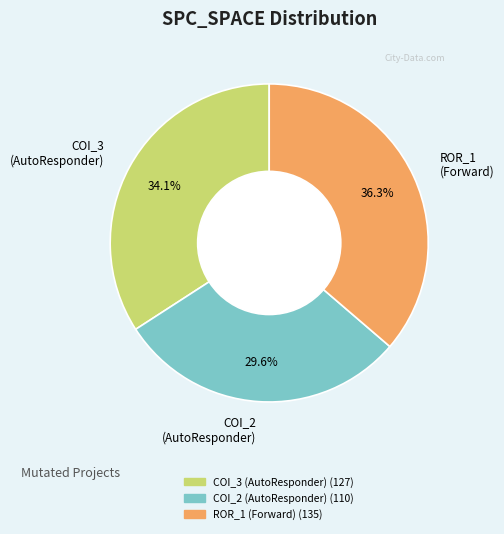

Count the number of slices in the pie.

3